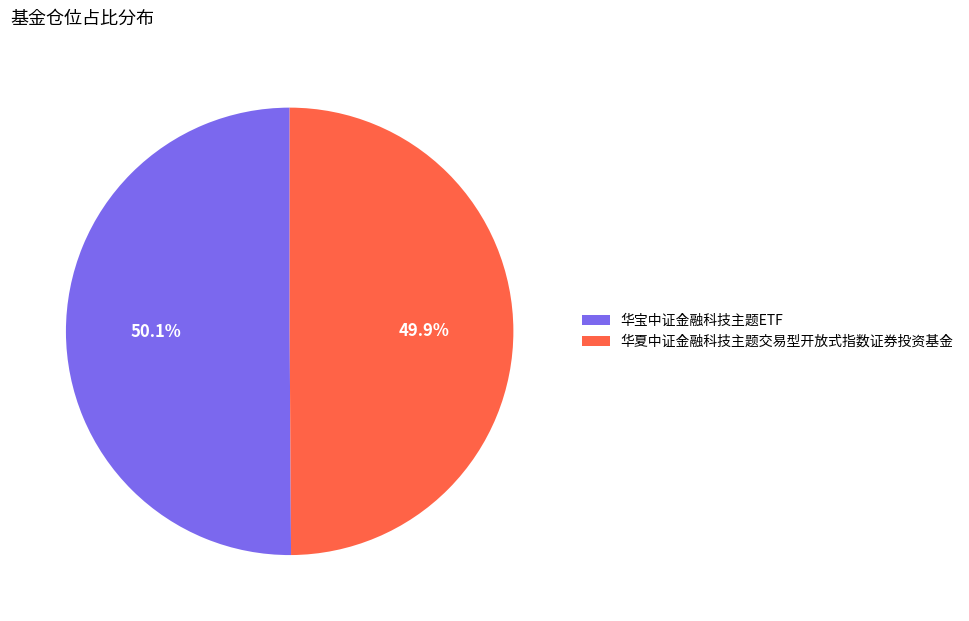

To the nearest percent, what is the average slice percentage?

50%